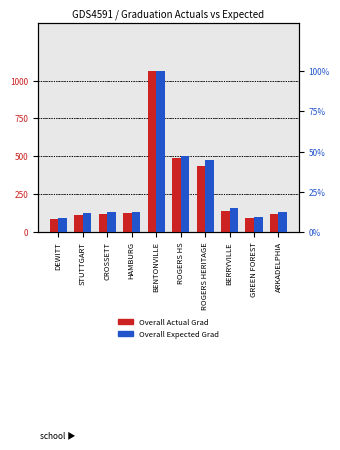

What are all the series names shown in the legend?

Overall Actual Grad, Overall Expected Grad